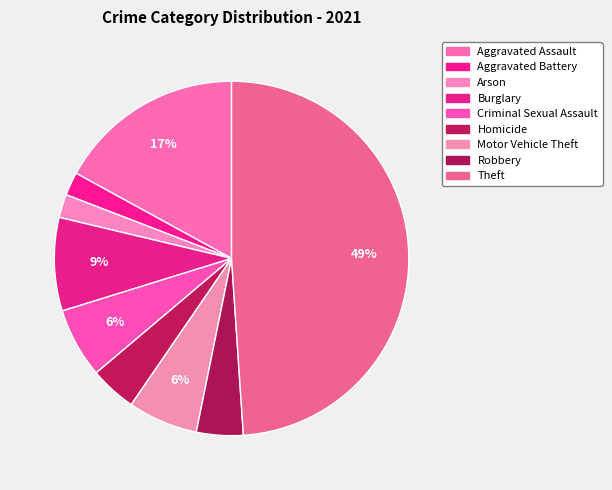

Is the sum of Motor Vehicle Theft and Aggravated Battery greater than half?

No